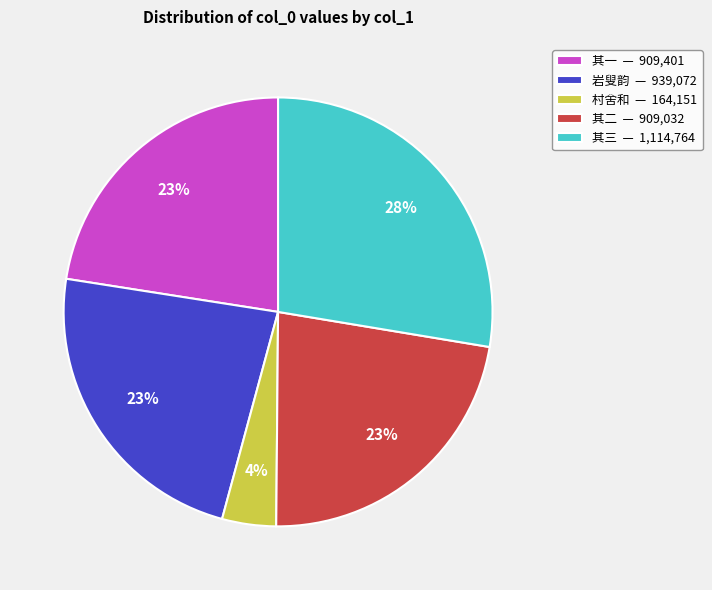

Is it true that 其一 — 909,401 is 34% of the pie?

False